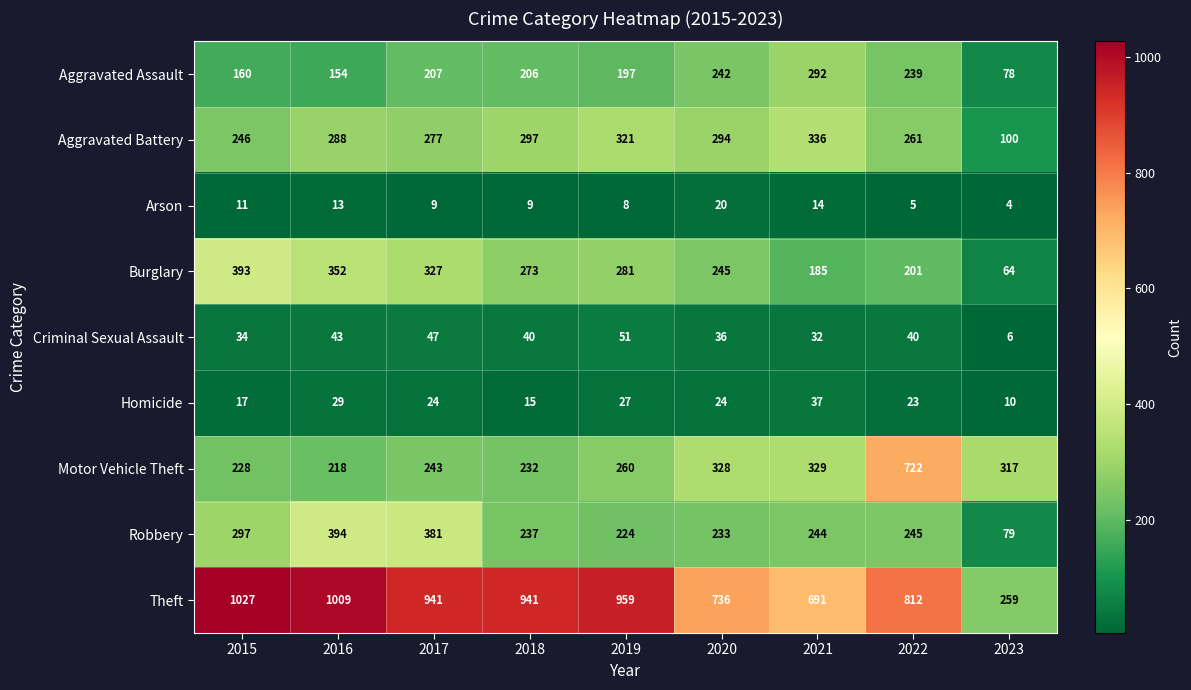

What is the total value across all series at 2017?

2456